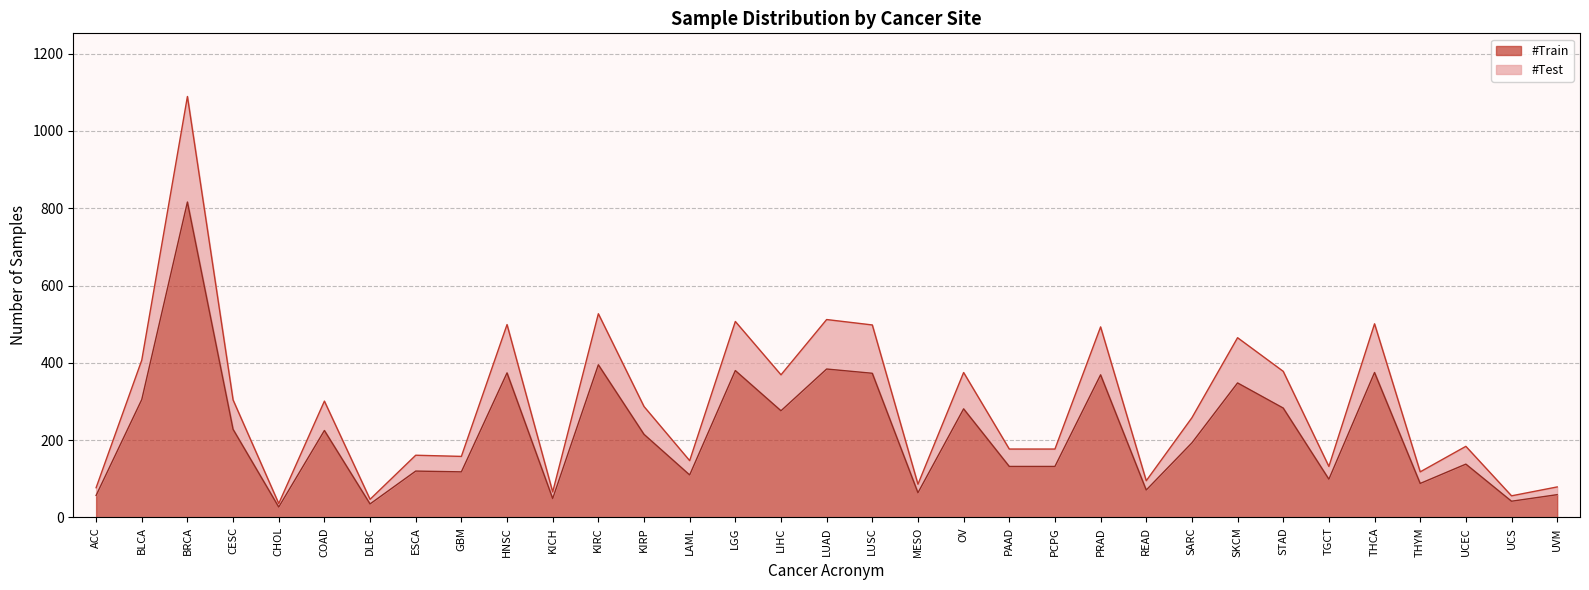

Reading right to left, list all the values displayed in this chart.

#Train: UVM=59	UCS=42	UCEC=138	THYM=88	THCA=375	TGCT=99	STAD=283	SKCM=348	SARC=193	READ=71	PRAD=369	PCPG=132	PAAD=132	OV=281	MESO=64	LUSC=373	LUAD=384	LIHC=276	LGG=380	LAML=110	KIRP=215	KIRC=395	KICH=49	HNSC=374	GBM=118	ESCA=120	DLBC=35	COAD=225	CHOL=27	CESC=228	BRCA=816	BLCA=305	ACC=57
#Test: UVM=79	UCS=56	UCEC=184	THYM=118	THCA=501	TGCT=132	STAD=378	SKCM=465	SARC=258	READ=95	PRAD=493	PCPG=177	PAAD=177	OV=375	MESO=86	LUSC=498	LUAD=512	LIHC=369	LGG=507	LAML=147	KIRP=287	KIRC=527	KICH=66	HNSC=499	GBM=158	ESCA=161	DLBC=47	COAD=301	CHOL=36	CESC=304	BRCA=1089	BLCA=407	ACC=77